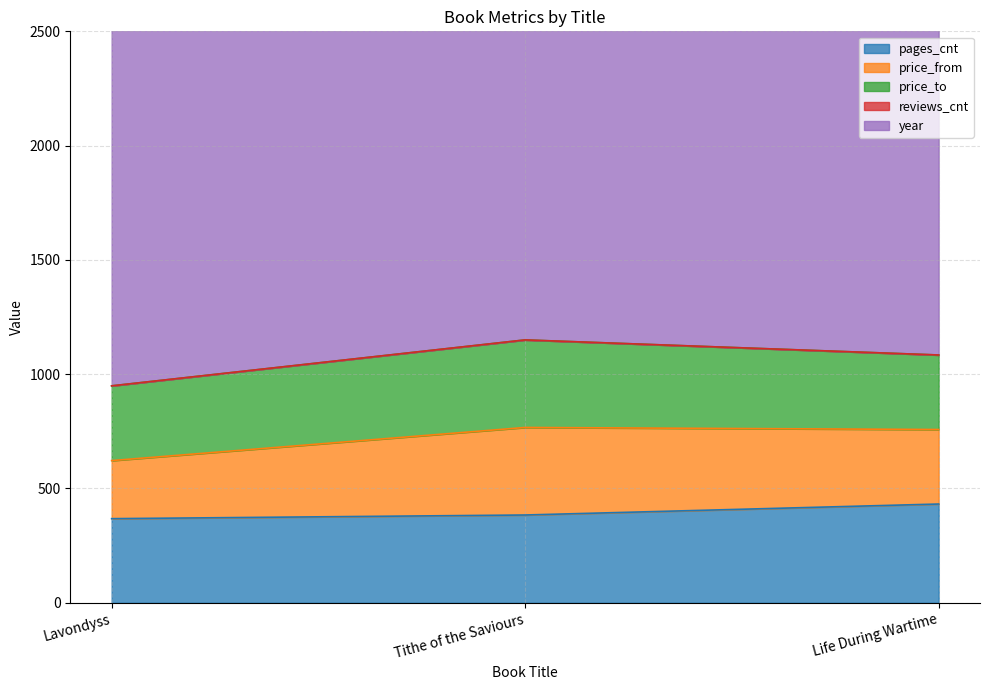

List the series in order of their peak value, lowest first.

reviews_cnt, price_from, price_to, pages_cnt, year